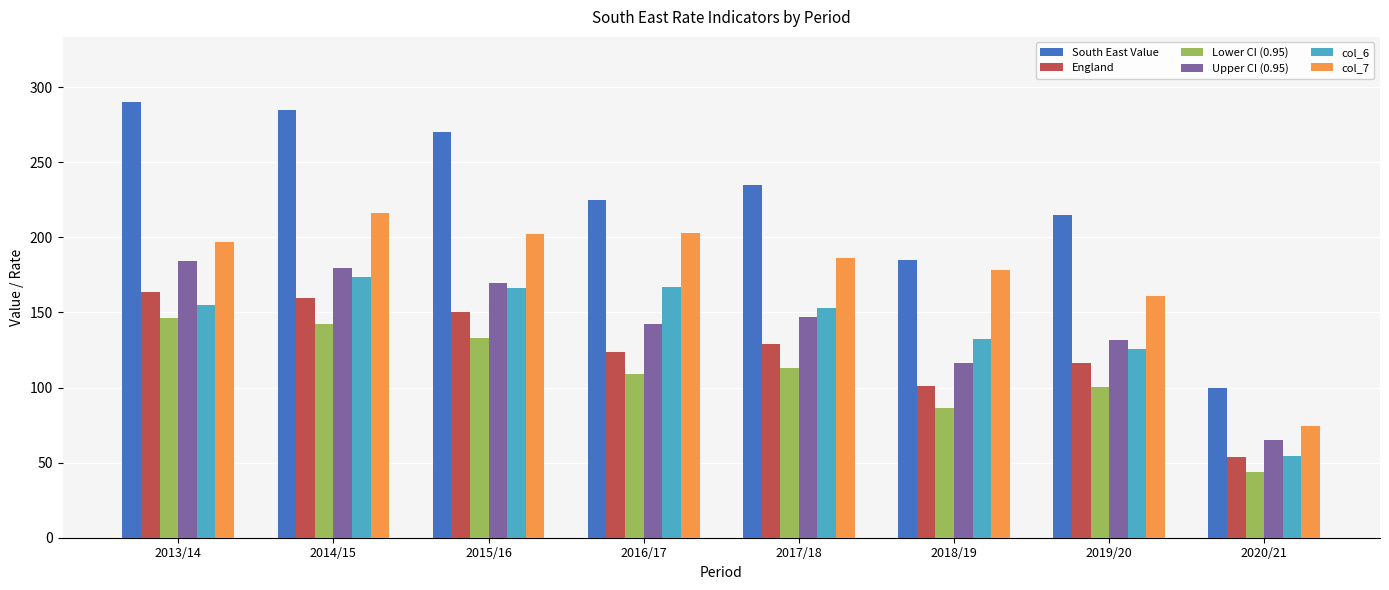

What value does the England series have at 2019/20?

116.3